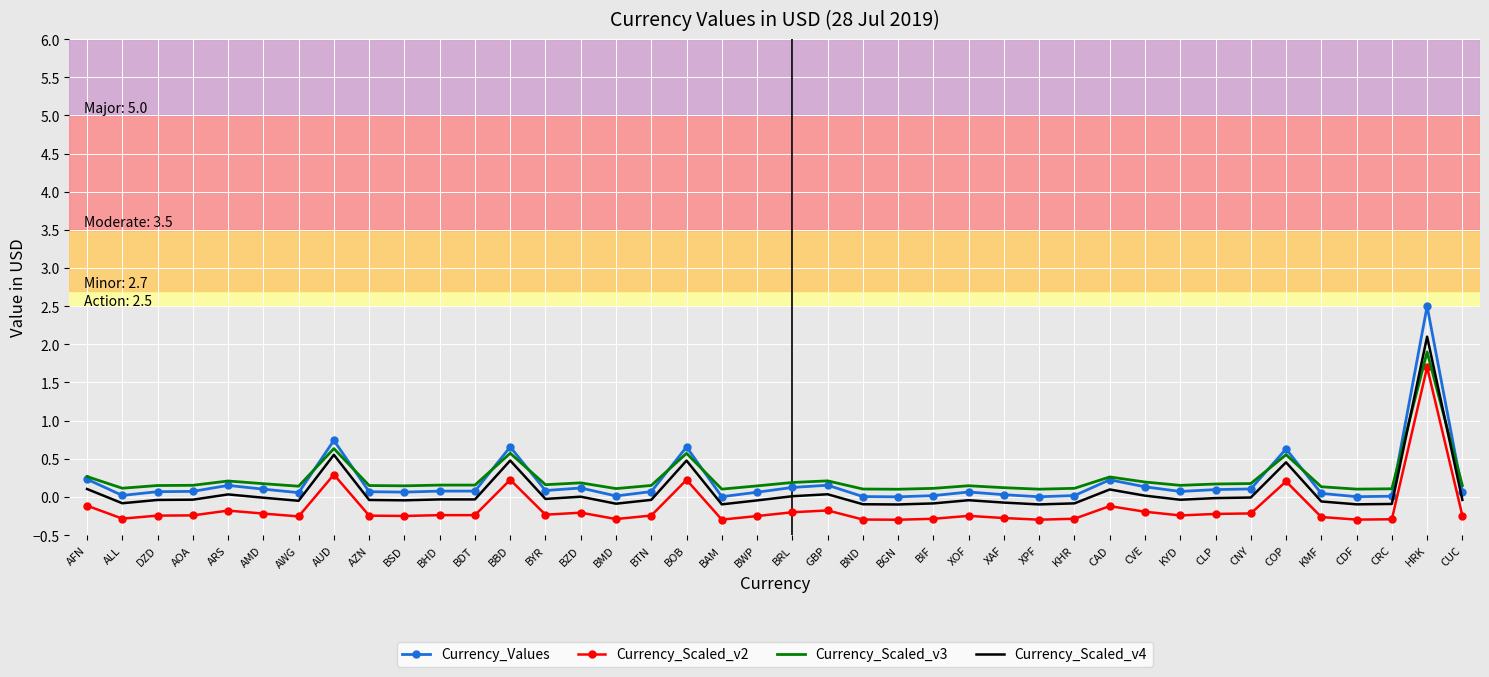

What is the minimum value for Currency_Scaled_v2?

-0.3